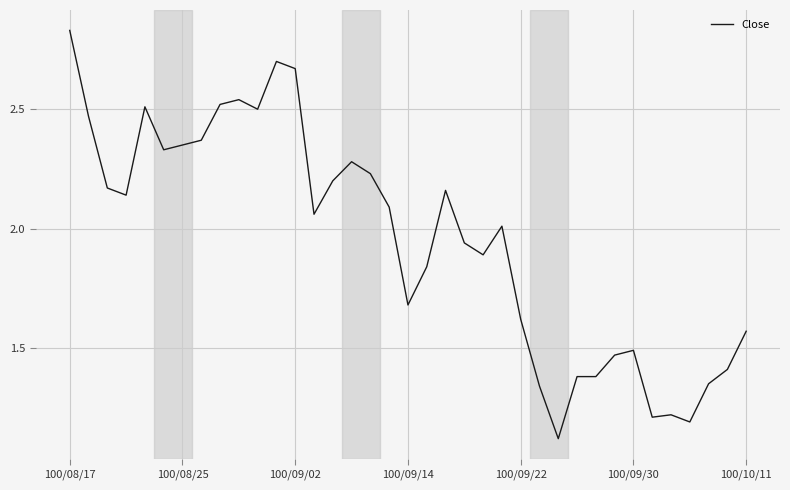

How many lines are shown in the chart?

1